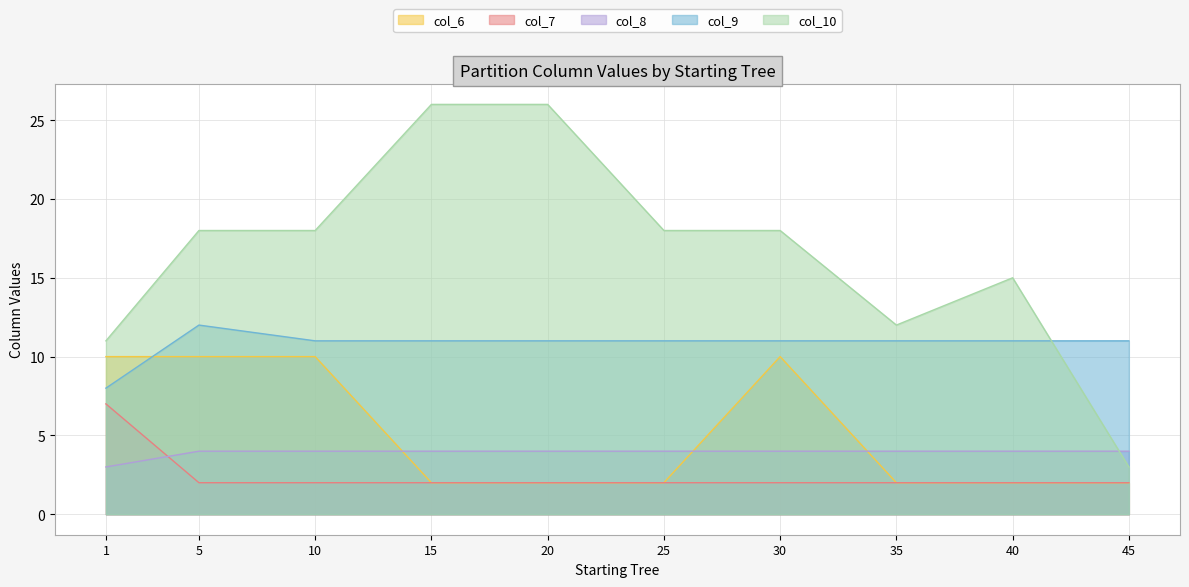

True or false: col_10 has more than 0 points higher than both neighbors.

True